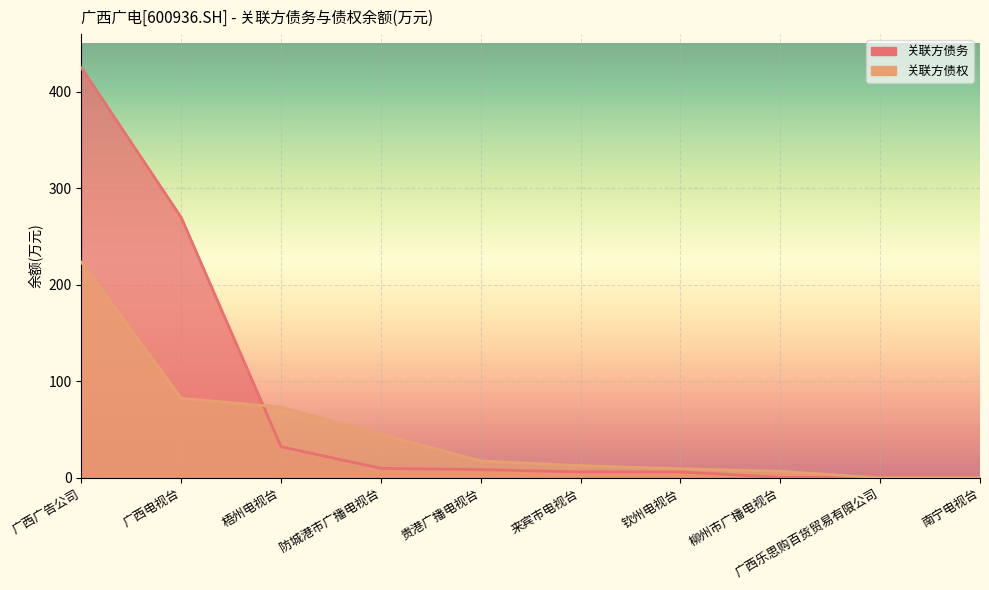

Rank the series by their average value, from highest to lowest.

关联方债务, 关联方债权